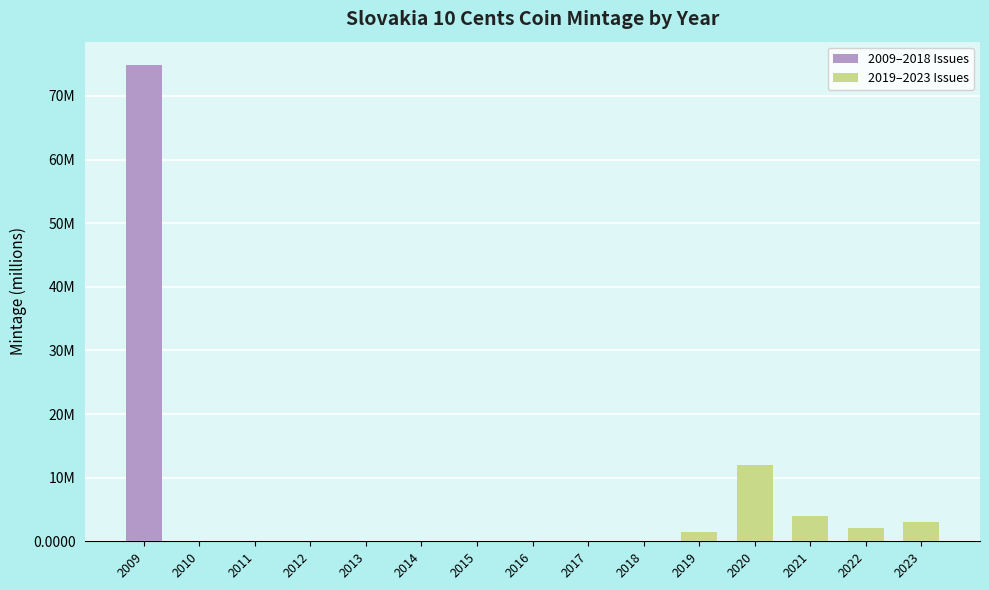

Are the bars horizontal?

No